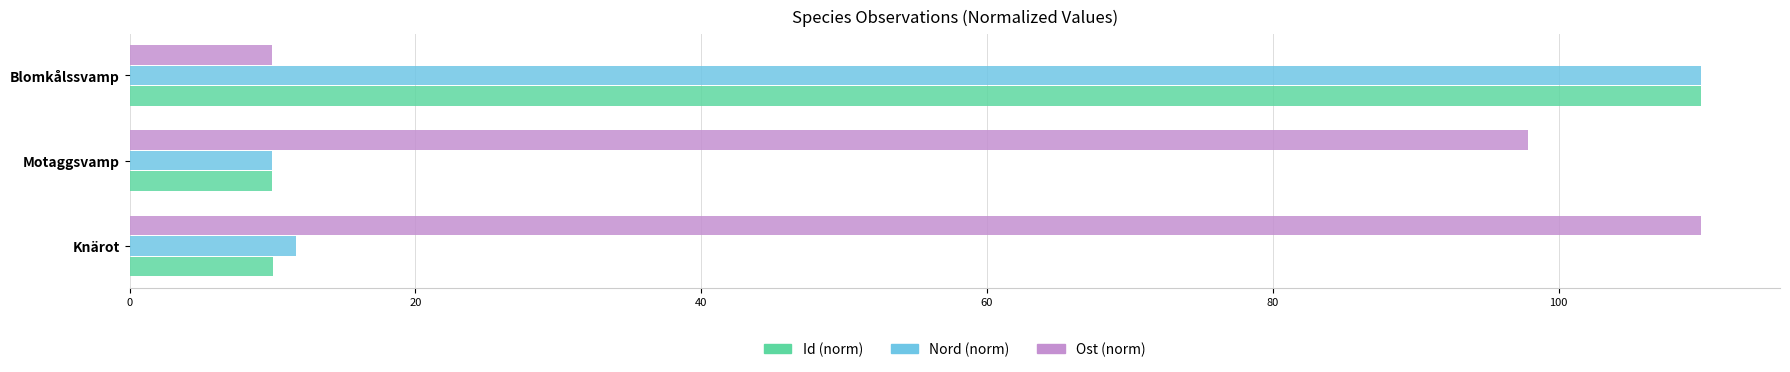

What are all the series names shown in the legend?

Id (norm), Nord (norm), Ost (norm)